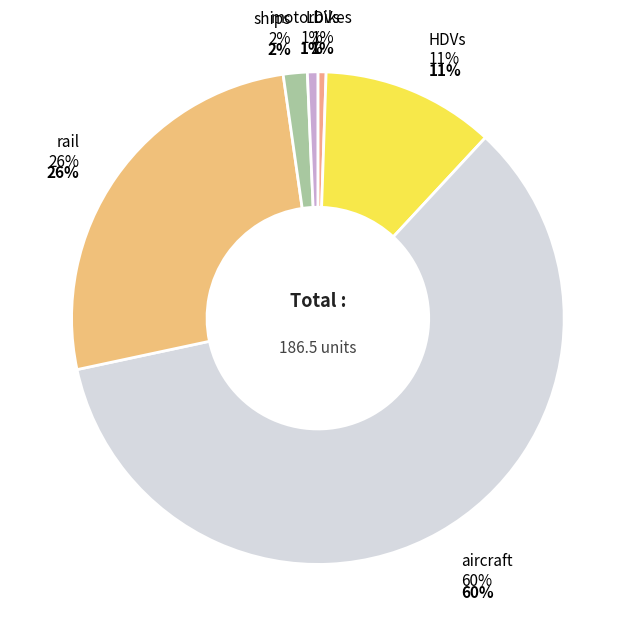

What percentage do motorbikes and HDVs together represent?

12.0%